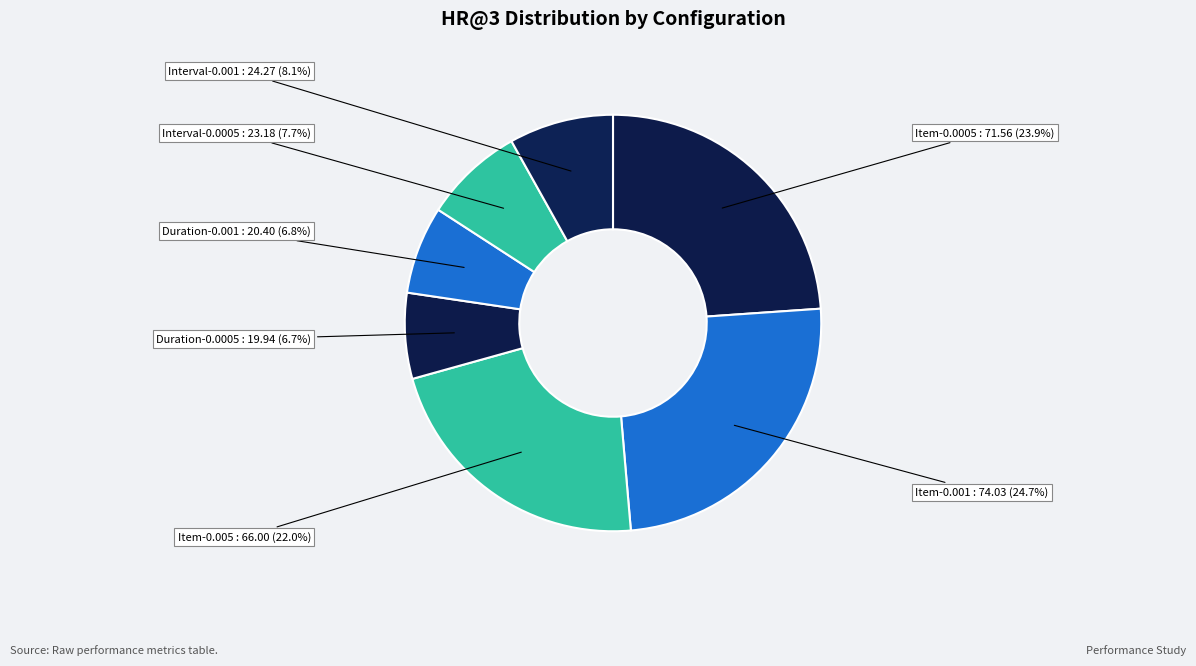

Do Duration-0.0005 and Duration-0.001 together represent more than half of the pie?

No